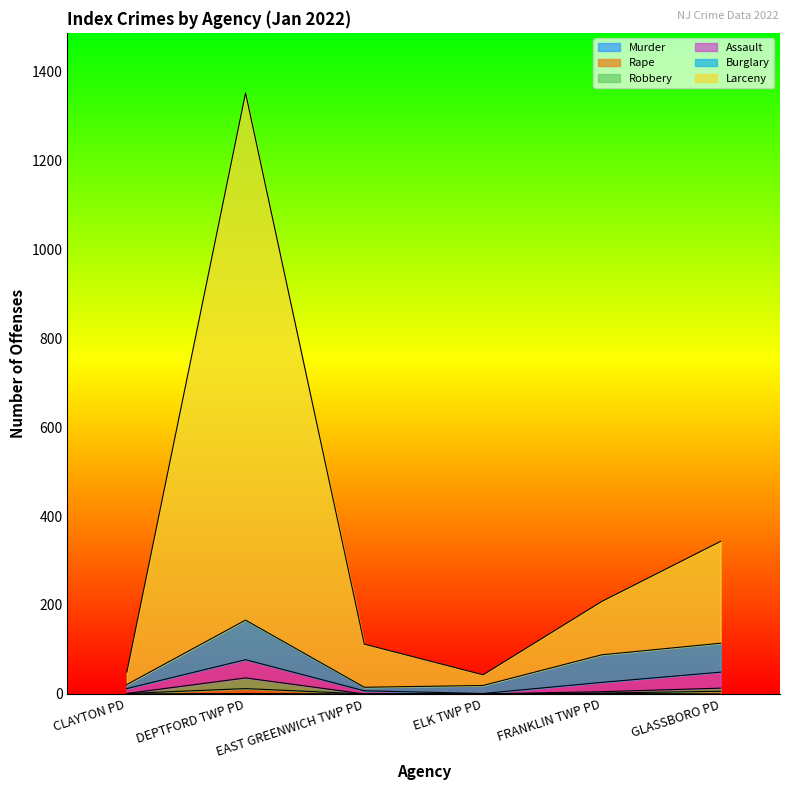

In Robbery, how many points are higher than both neighbors (excluding endpoints)?

1